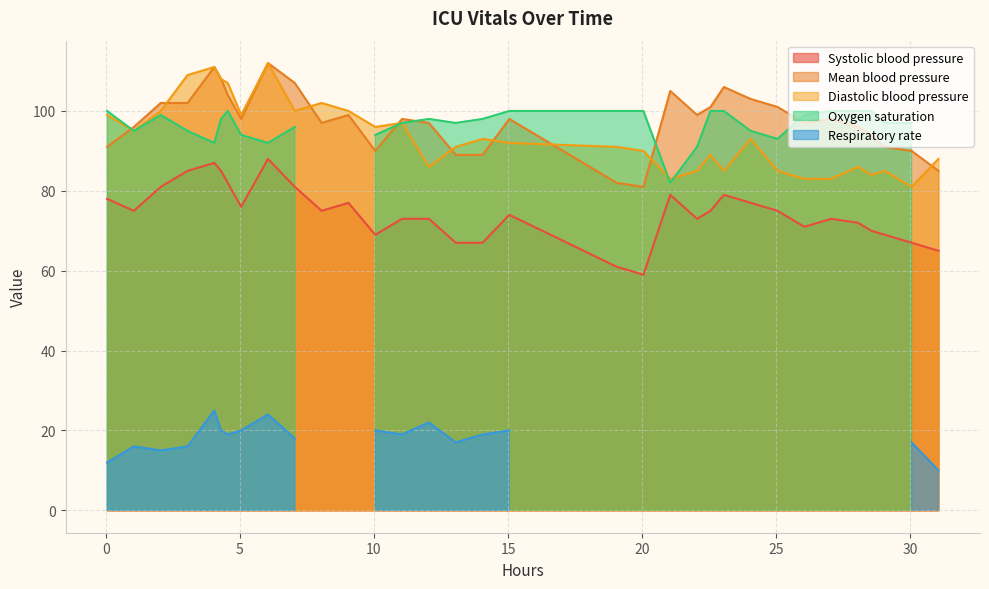

True or false: Systolic blood pressure and Mean blood pressure intersect in this chart.

False